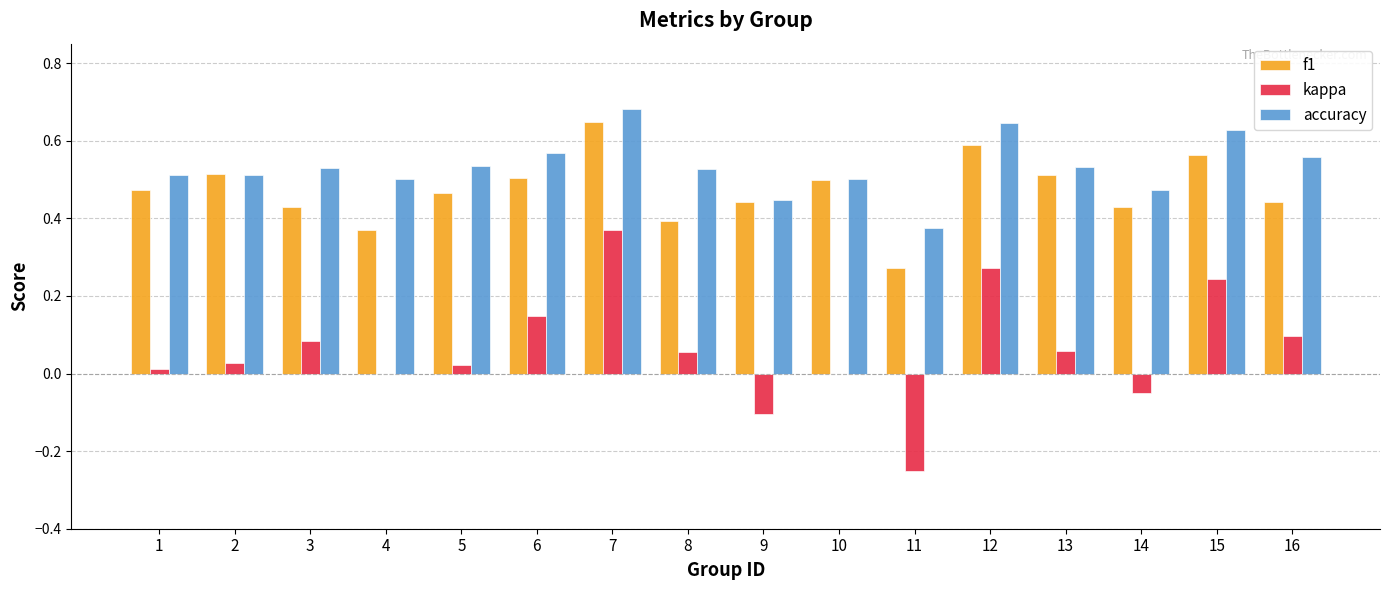

What is the total value across all series at 5?

1.0